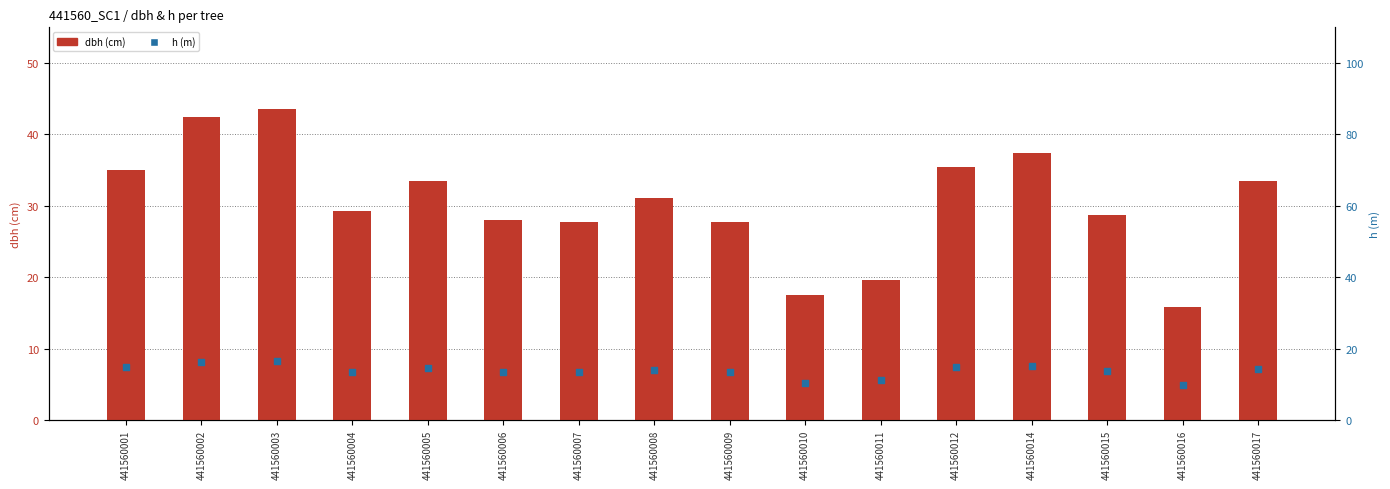

Which series reaches the maximum Y coordinate?

dbh